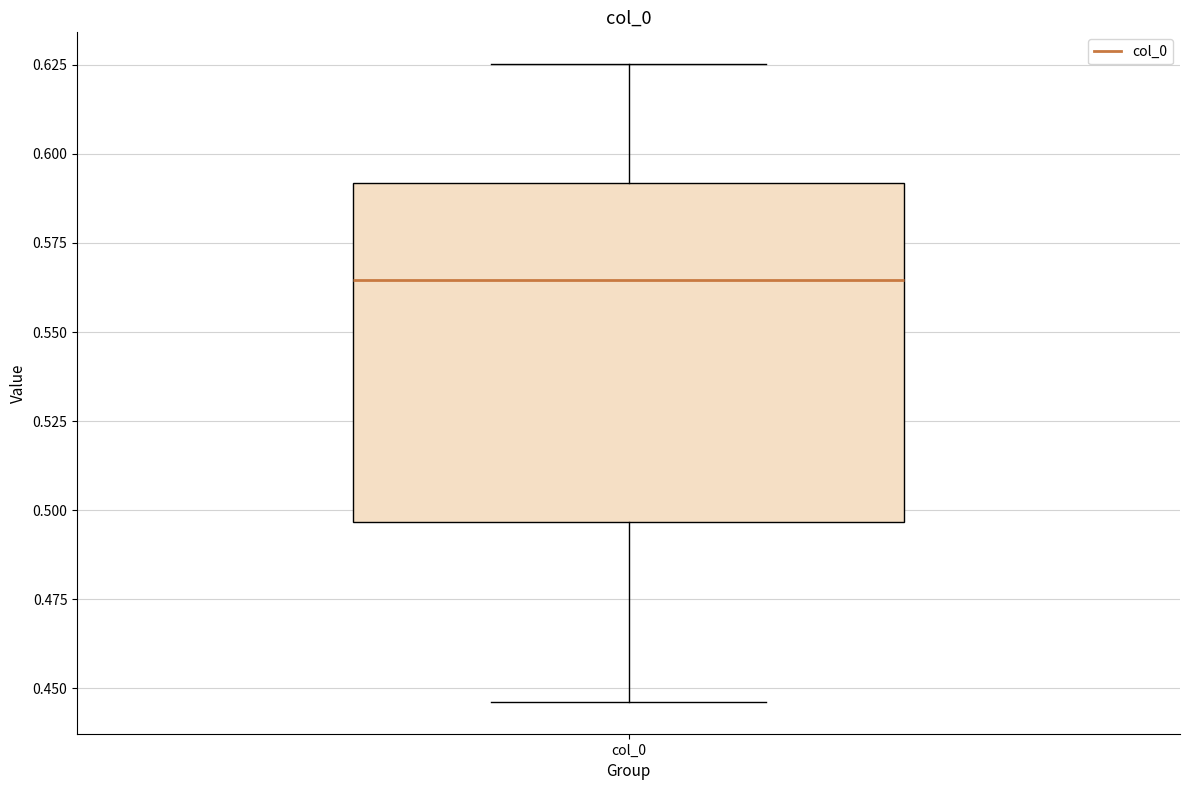

Where is the upper edge of the box for col_0 on the y-axis? The values are not printed on the chart, so give them approximately, as read against the axis.

0.590